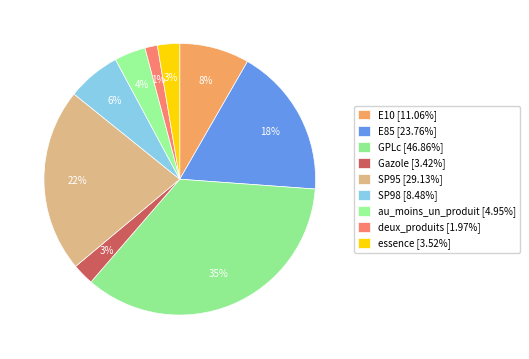

Approximately how many times larger is the value at Gazole compared to deux_produits?

1.7